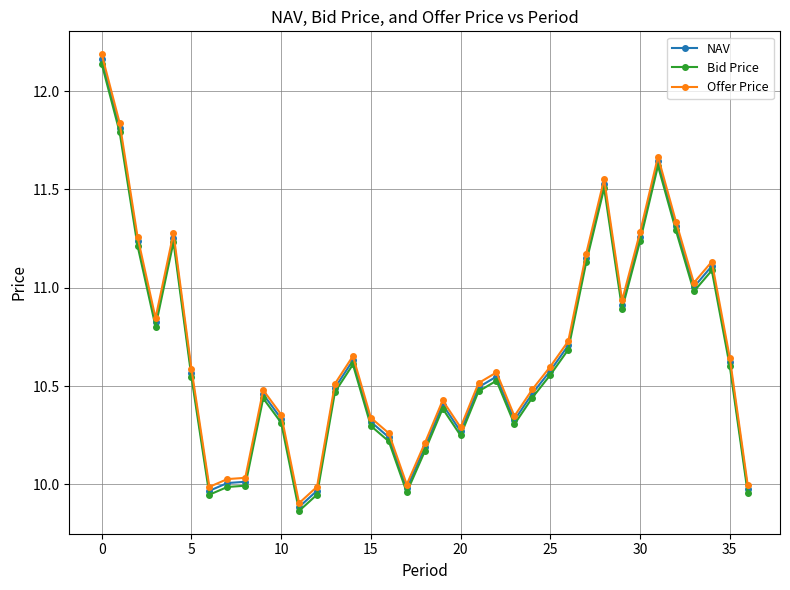

Rank the series by their average value, from lowest to highest.

Bid Price, NAV, Offer Price